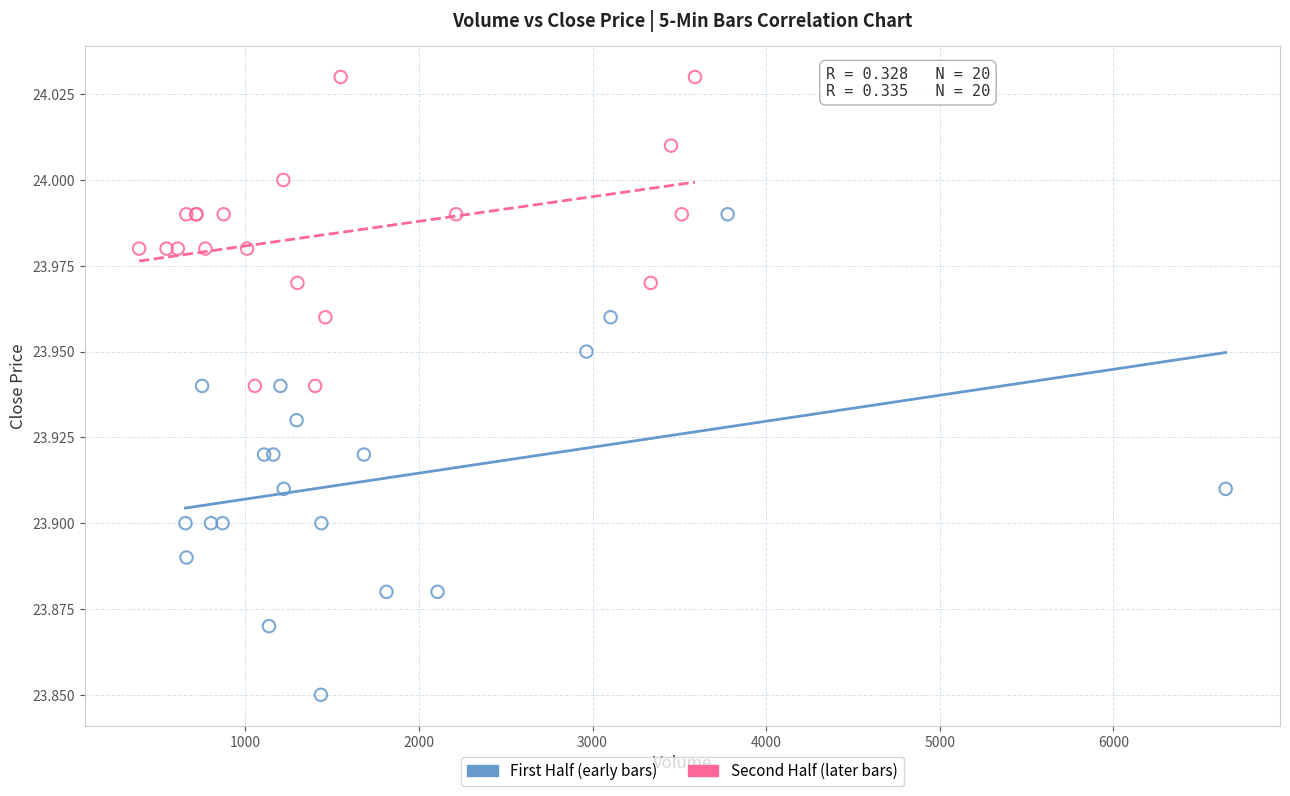

What are all the series names shown in the legend?

First Half (early bars), Second Half (later bars)